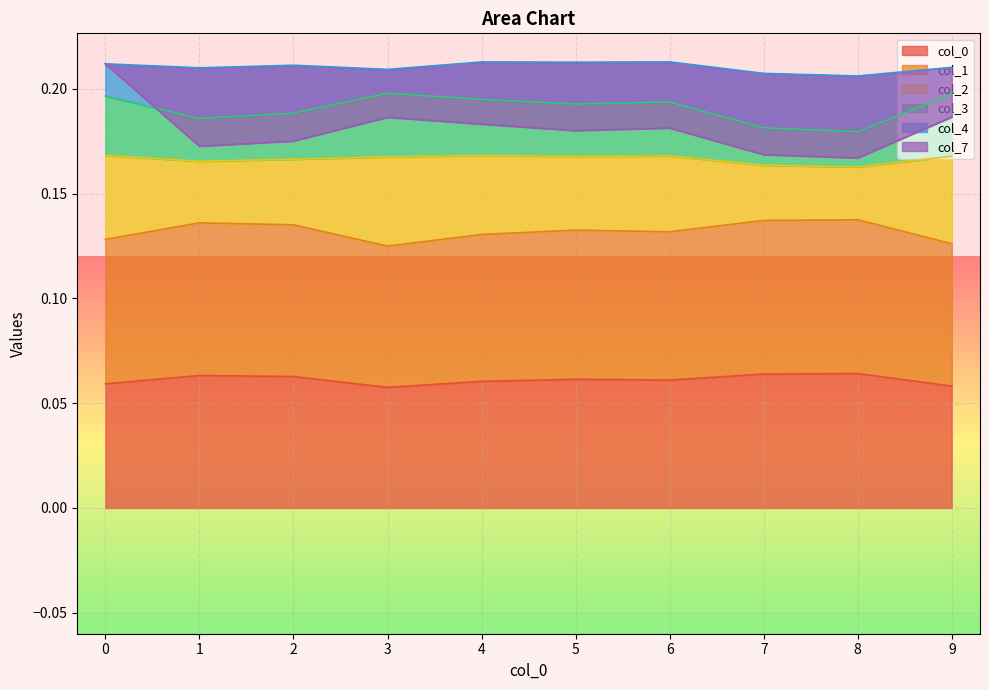

The value of 0 at 1 is 0.1. True or false?

False